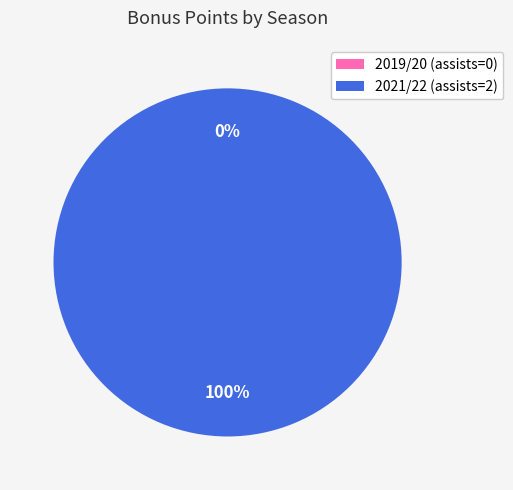

The 2019/20 (assists=0) slice represents 10% of the pie. True or false?

False